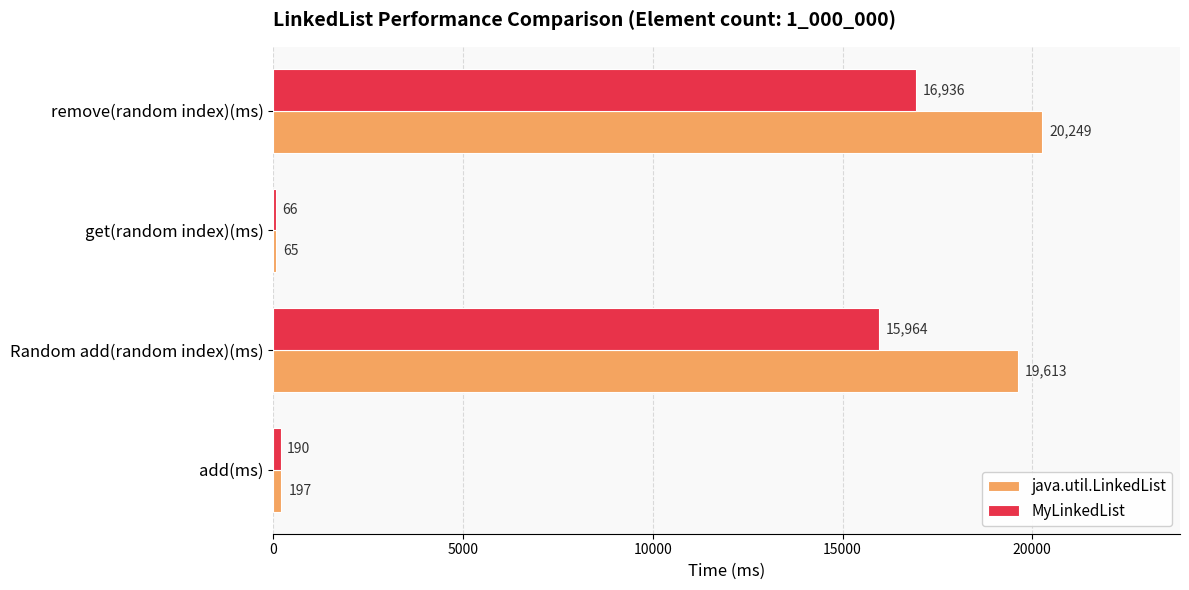

Which series changed the most between Random add(random index)(ms) and remove(random index)(ms)?

MyLinkedList